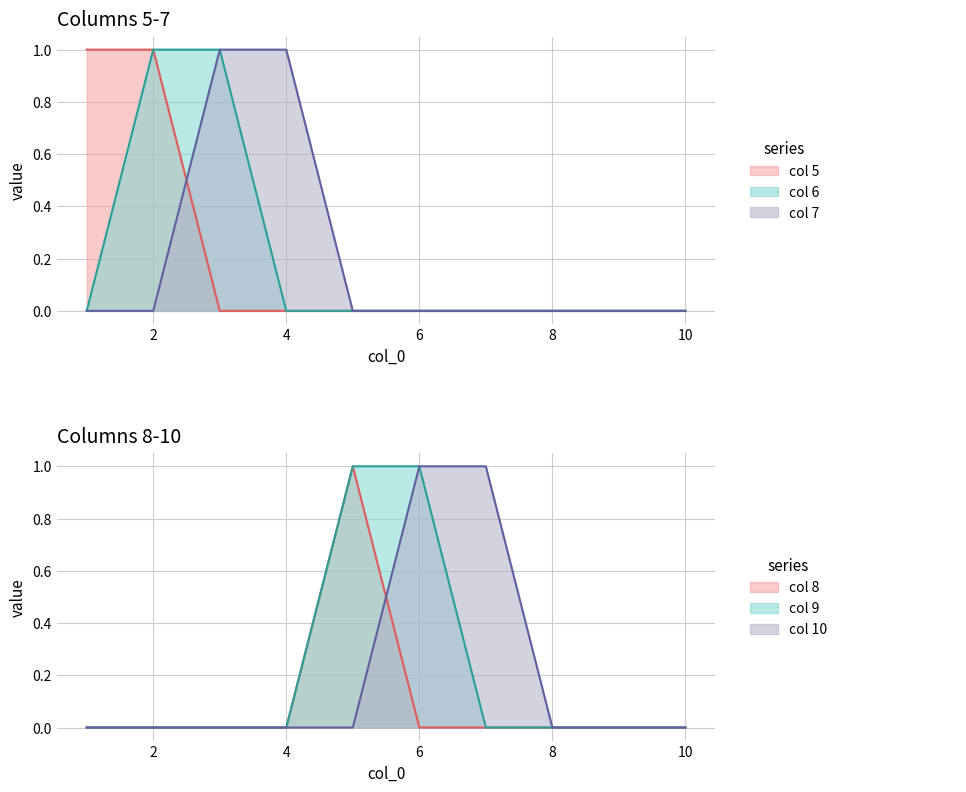

At 3, list the series in order from smallest to largest.

5, 8, 9, 10, 6, 7